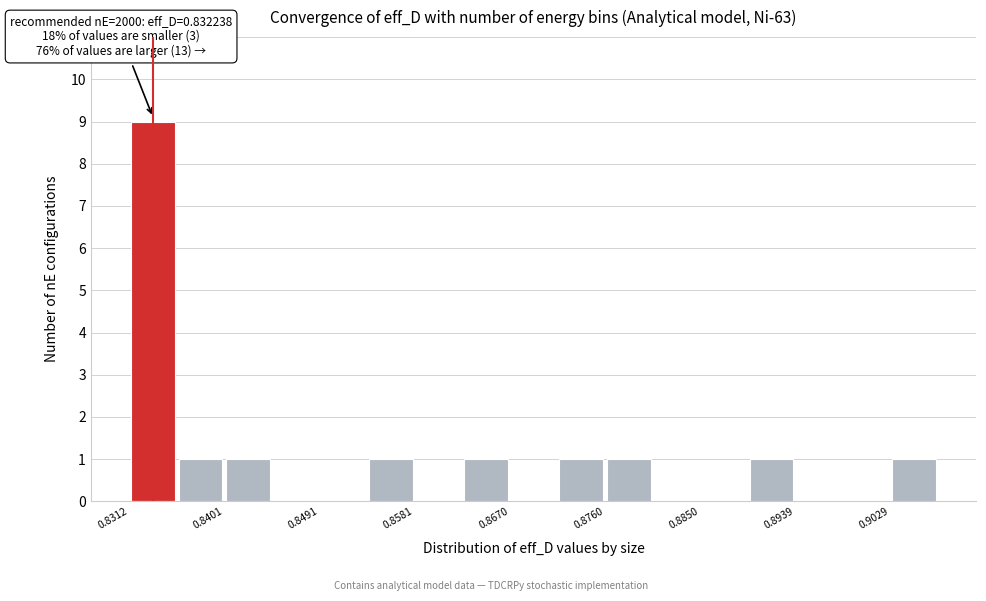

Over which range of the x-axis is the bar tallest?

0.831 to 0.836